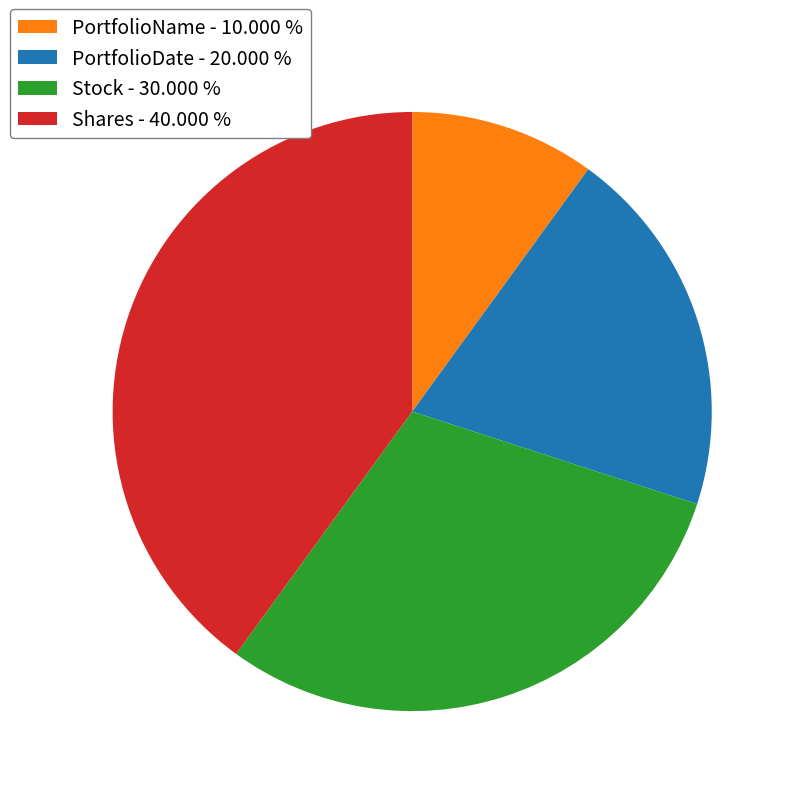

Is the sum of Stock - 30.000 % and PortfolioName - 10.000 % greater than half?

No